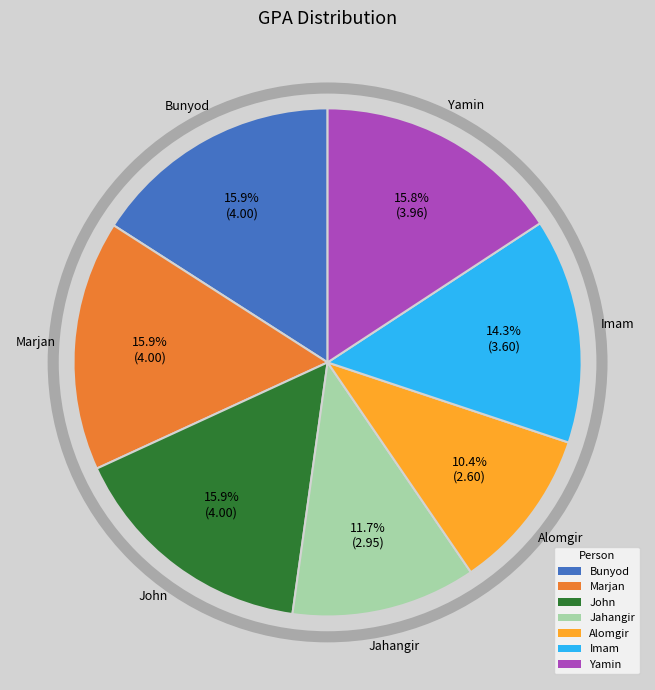

Which has a higher value, Yamin or Jahangir?

Yamin